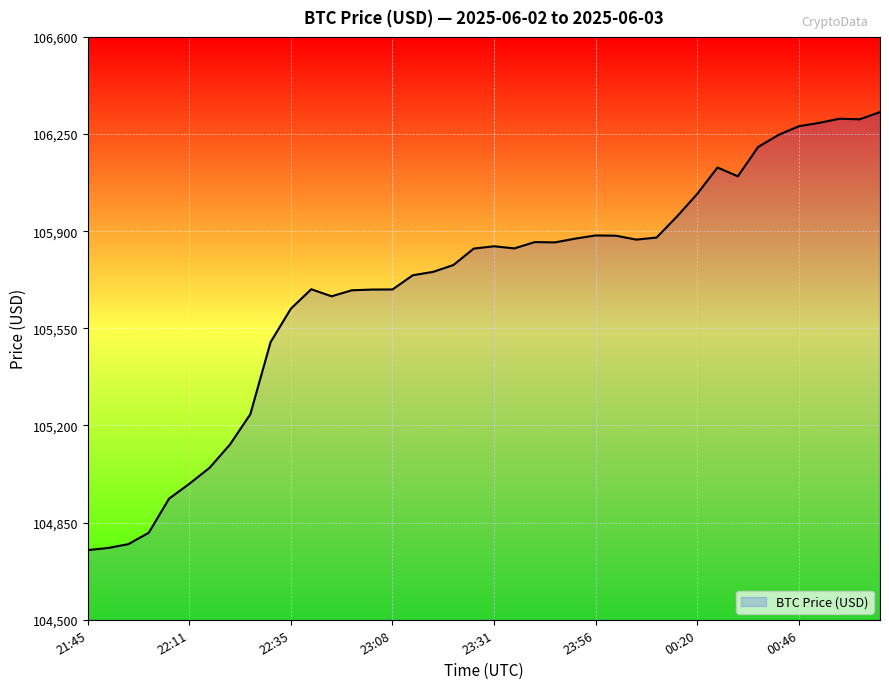

What is the minimum value shown in the chart?

104751.1